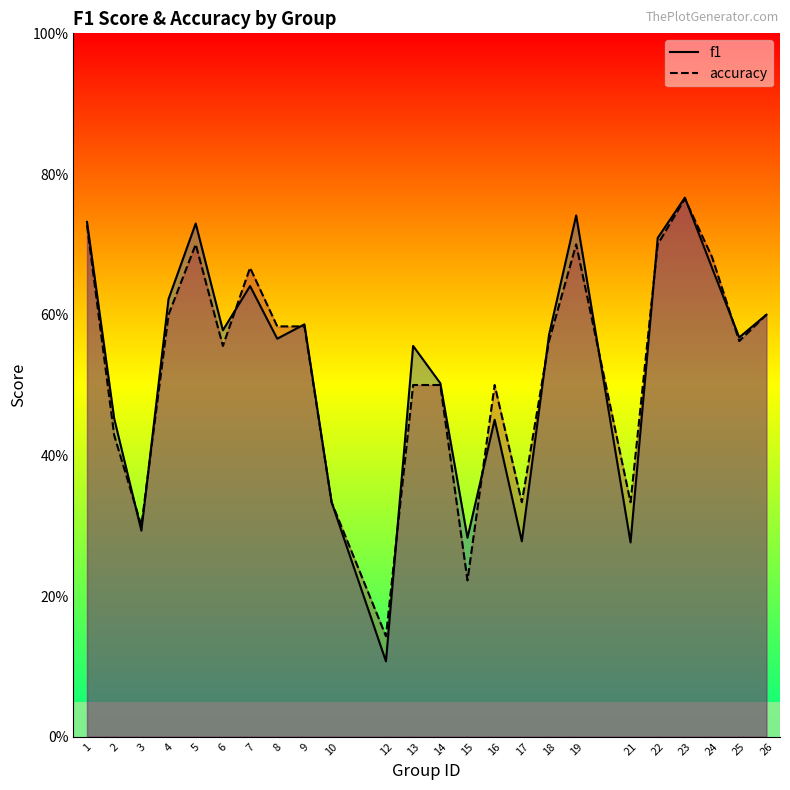

What is the sum of the f1 values at 16 and 14?

1.0